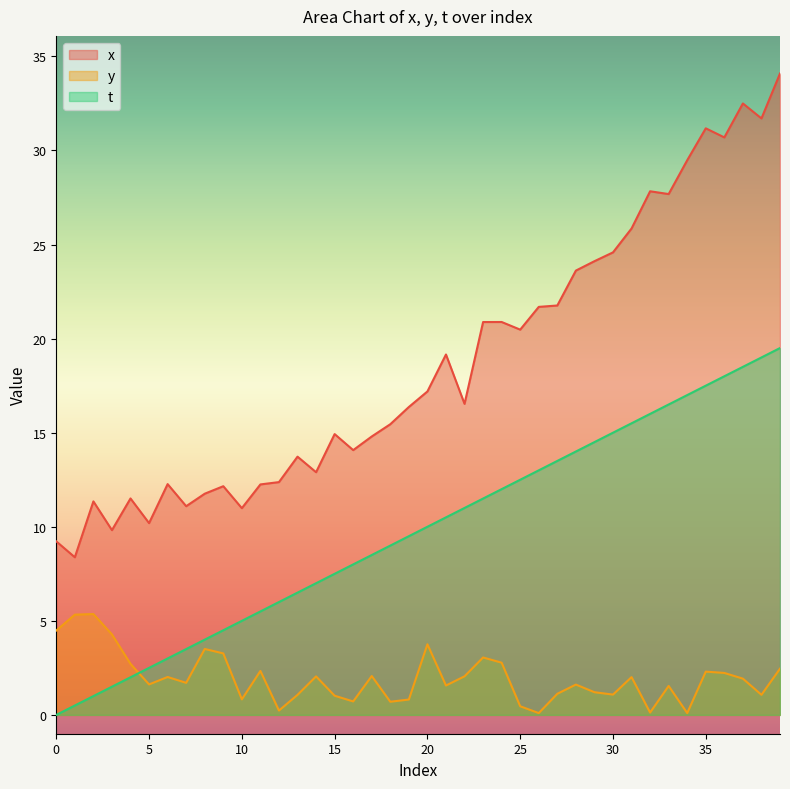

What is the sum of all y values?

78.6